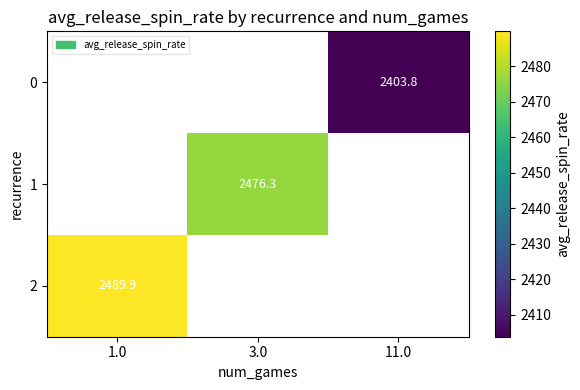

What is the maximum value shown in the chart?

2489.9